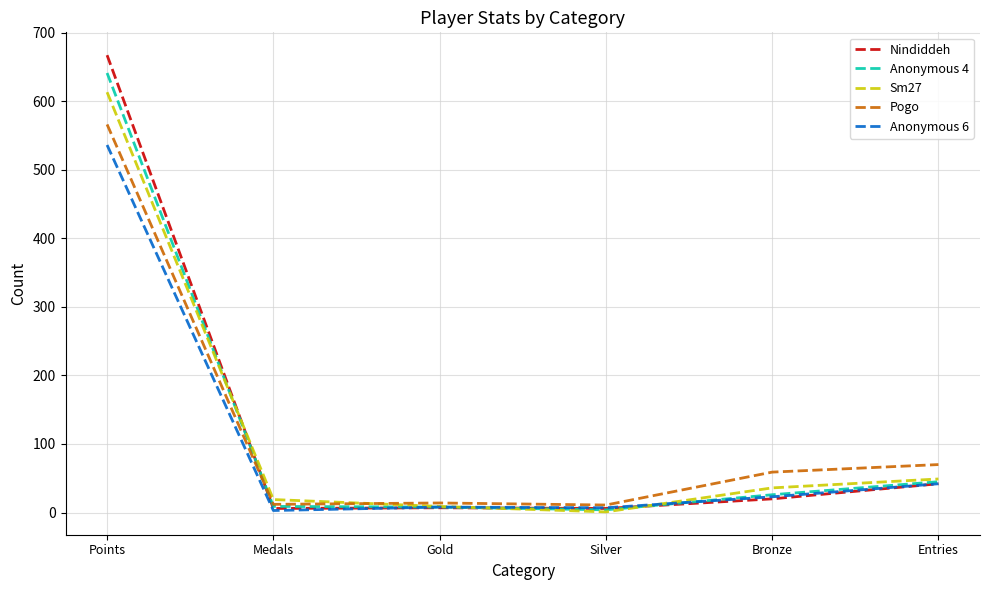

What is the difference between the highest and lowest values at Gold?

7